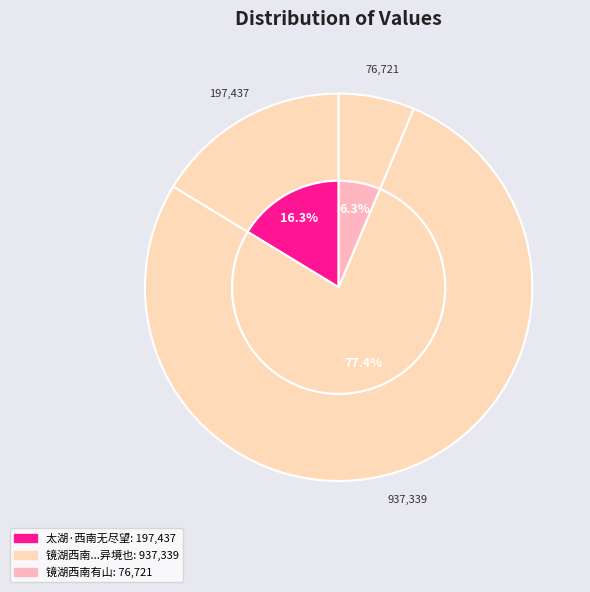

Is the sum of 太湖·西南无尽望 and 镜湖西南有山曰外山民某氏居之其居少西小潭受飞泉群山环合真异境也为作短歌 greater than half?

Yes